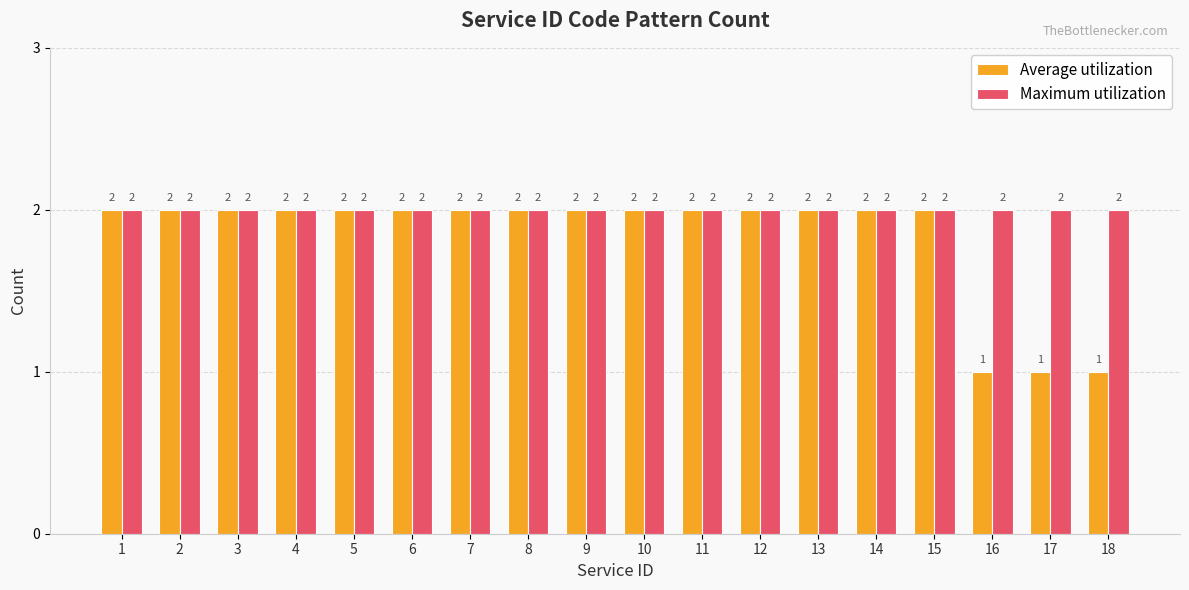

Rank the series by their average value, from lowest to highest.

Average utilization, Maximum utilization